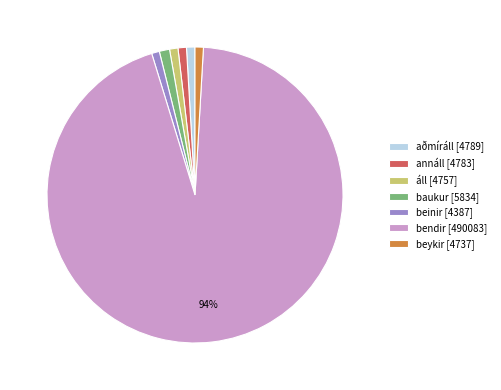

Between bendir and beykir, which is larger?

bendir